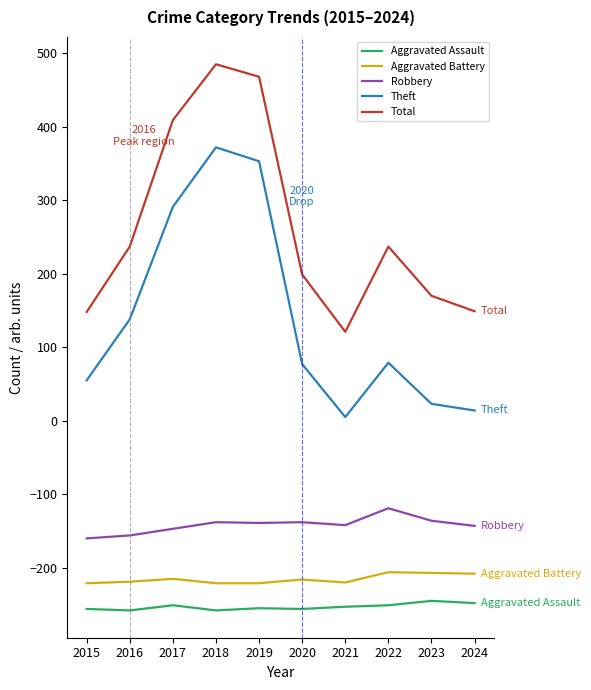

What is the sum of all Robbery values?

-1418